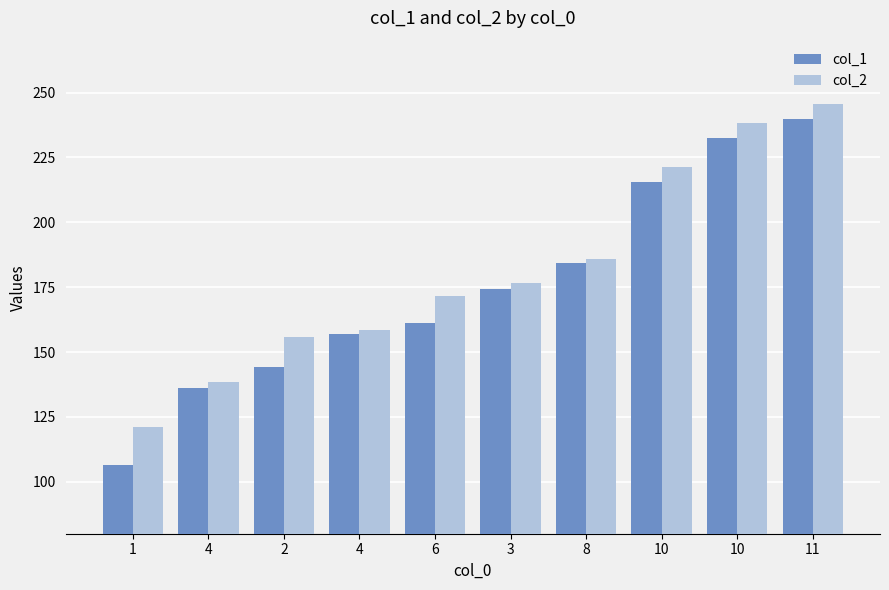

Count the number of data series in this chart.

2